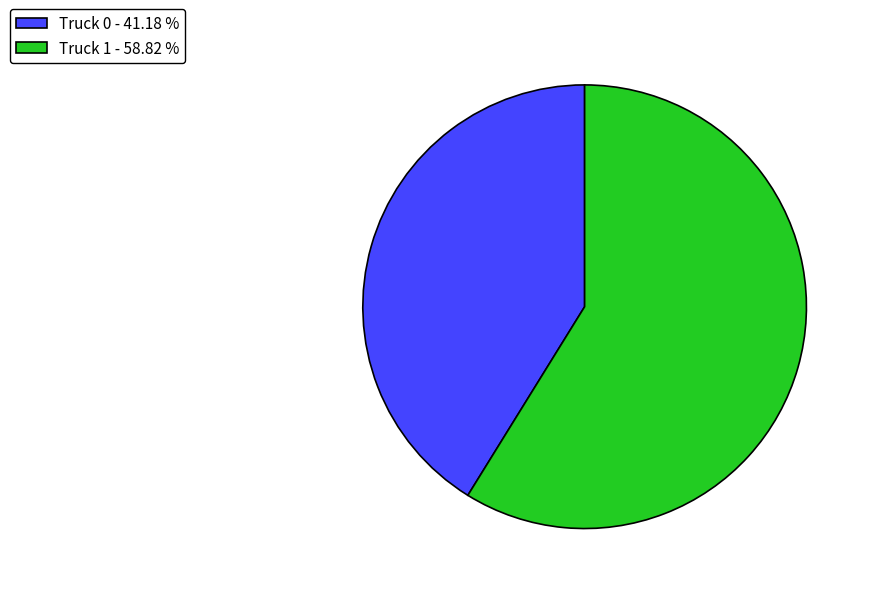

Does Truck 0 - 41.18 % account for over 50% of the chart?

No